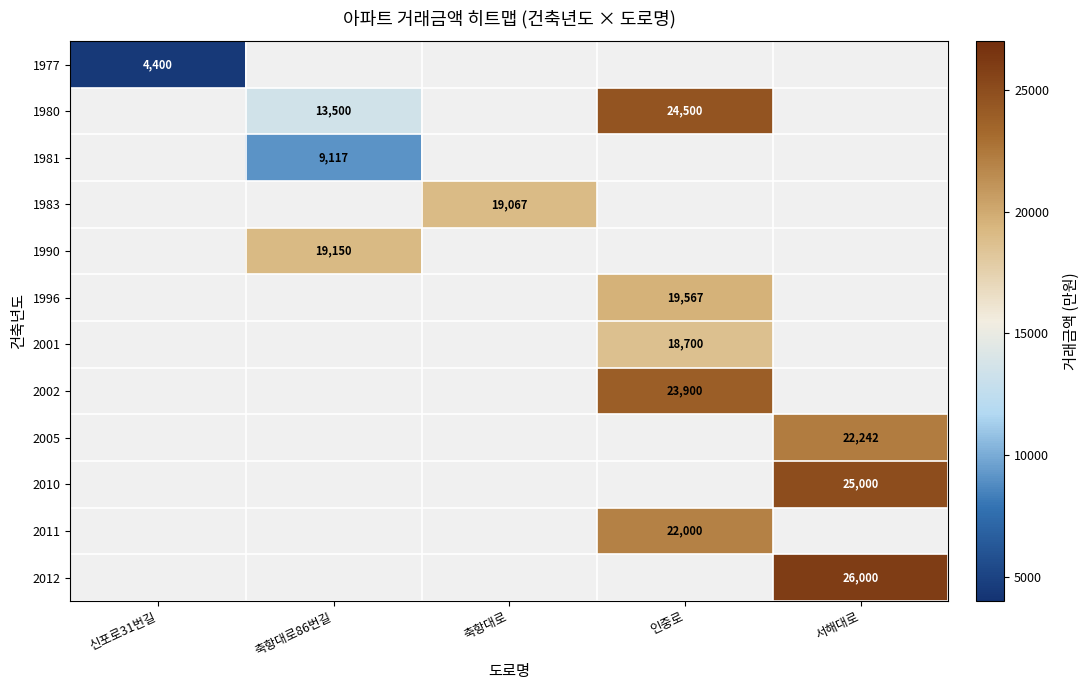

Which has a higher value, 신포로31번길 or 축항대로86번길?

축항대로86번길